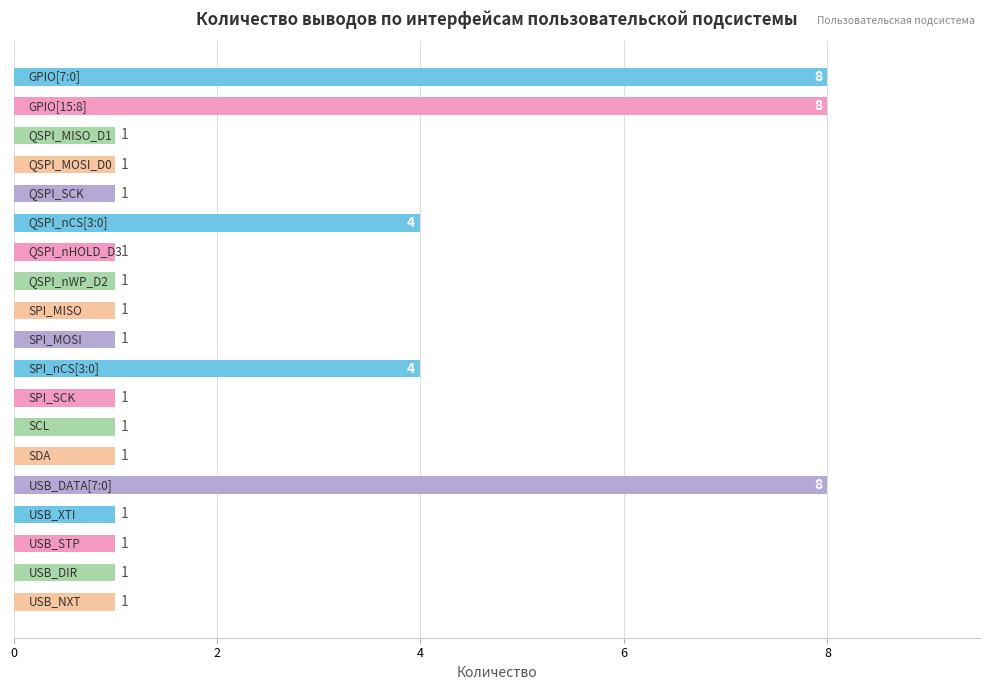

What is the greatest value displayed?

8